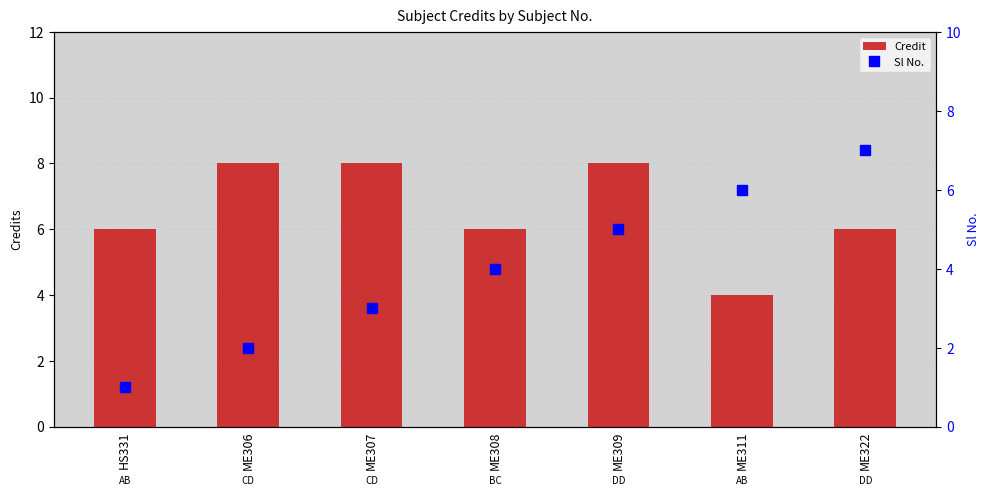

Between ME308 and ME322, which is larger?

ME308